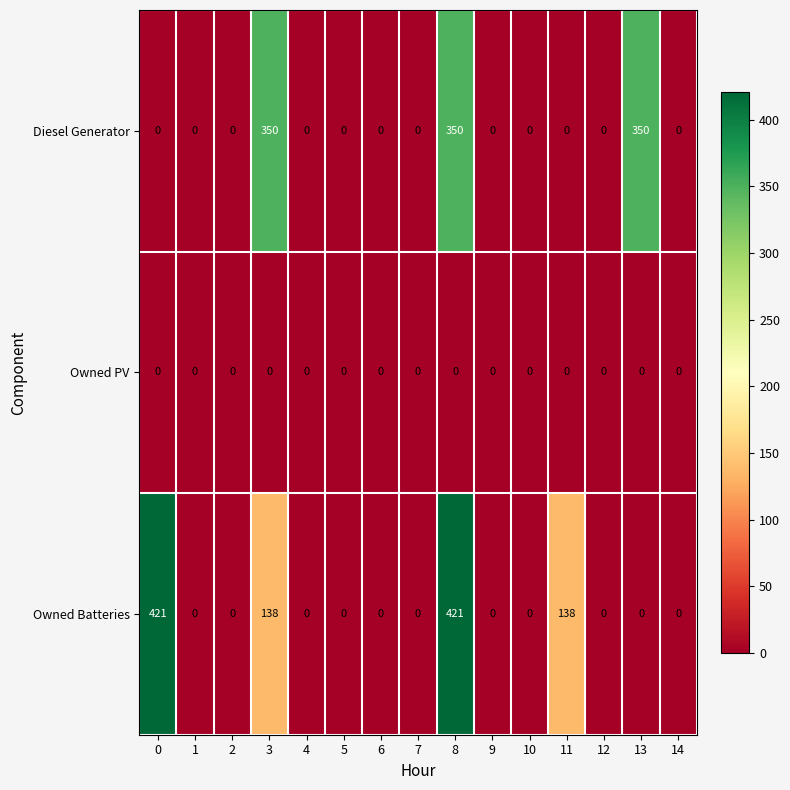

Rank the series by their maximum value, from lowest to highest.

Owned PV, Diesel Generator, Owned Batteries